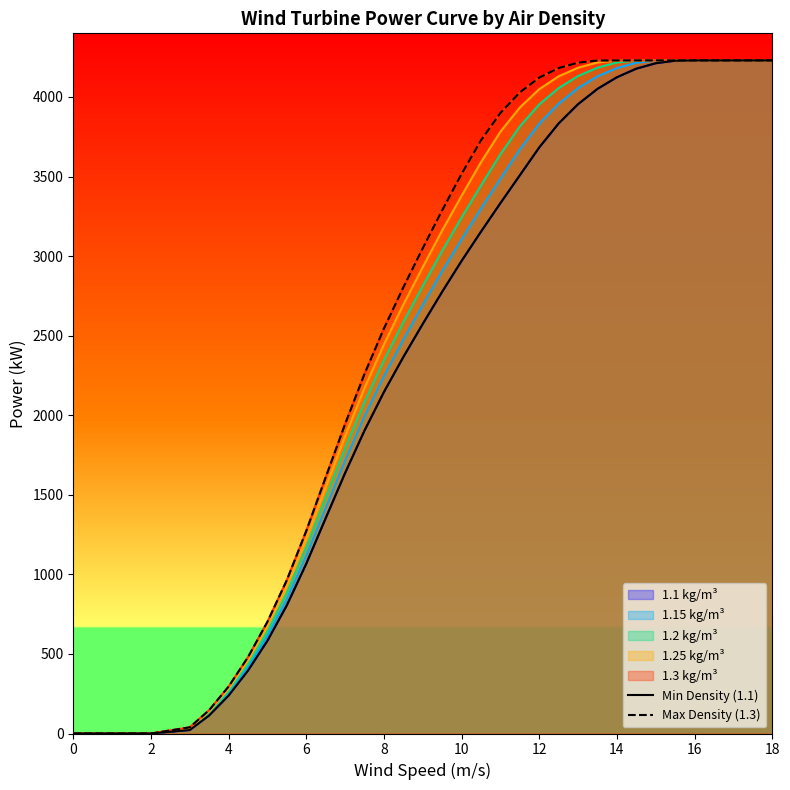

What is the greatest value displayed?

4230